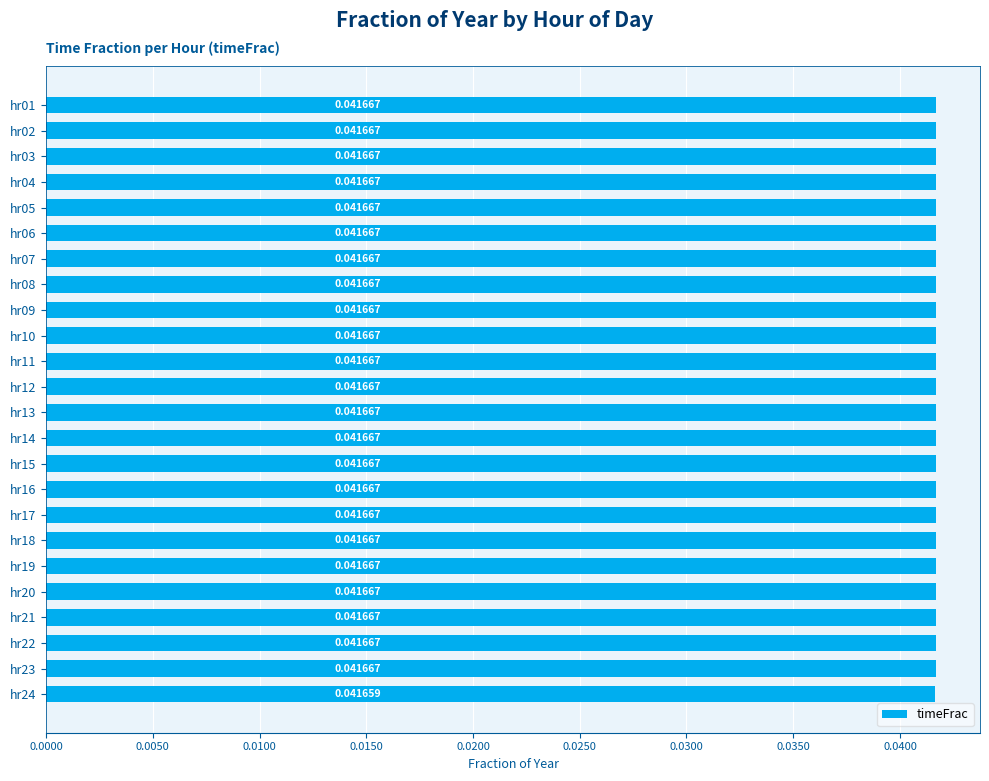

Where is the data nearest to the value 0?

hr24